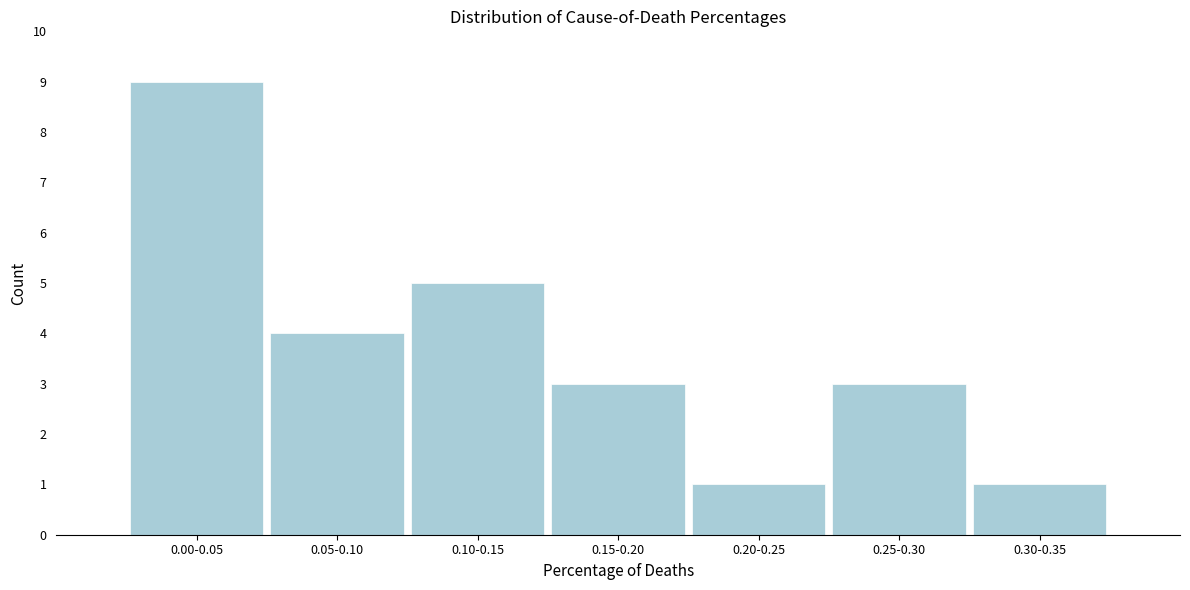

Reading left to right, list all the values displayed in this chart.

0.00-0.05=9	0.05-0.10=4	0.10-0.15=5	0.15-0.20=3	0.20-0.25=1	0.25-0.30=3	0.30-0.35=1